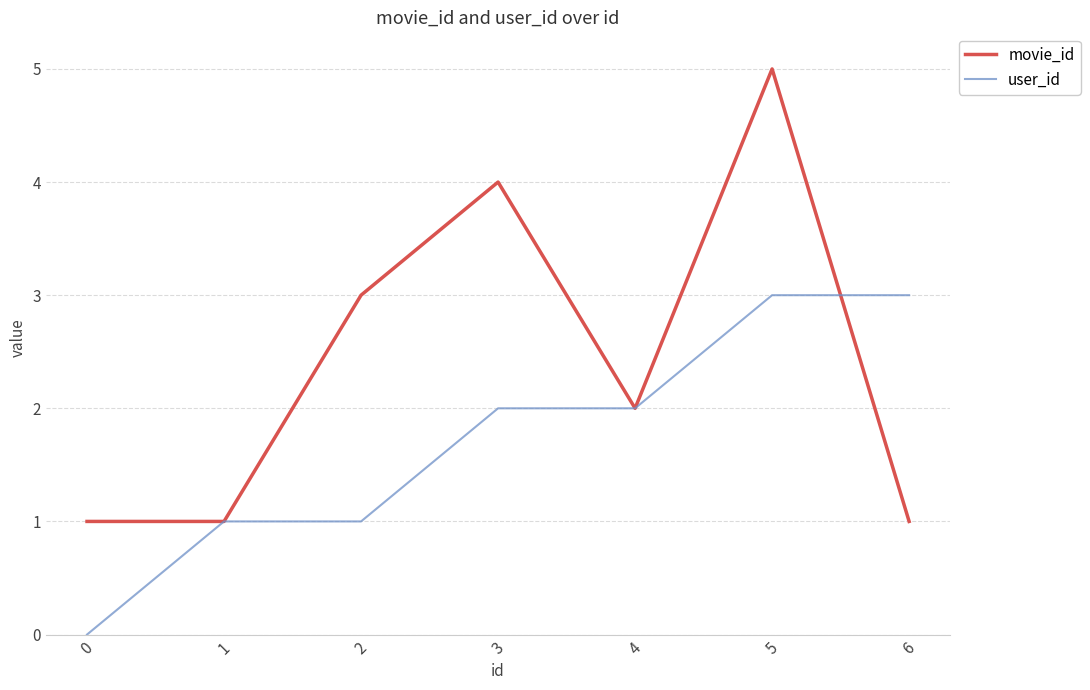

What is the difference between the maximum and second lowest values in the movie_id series?

4